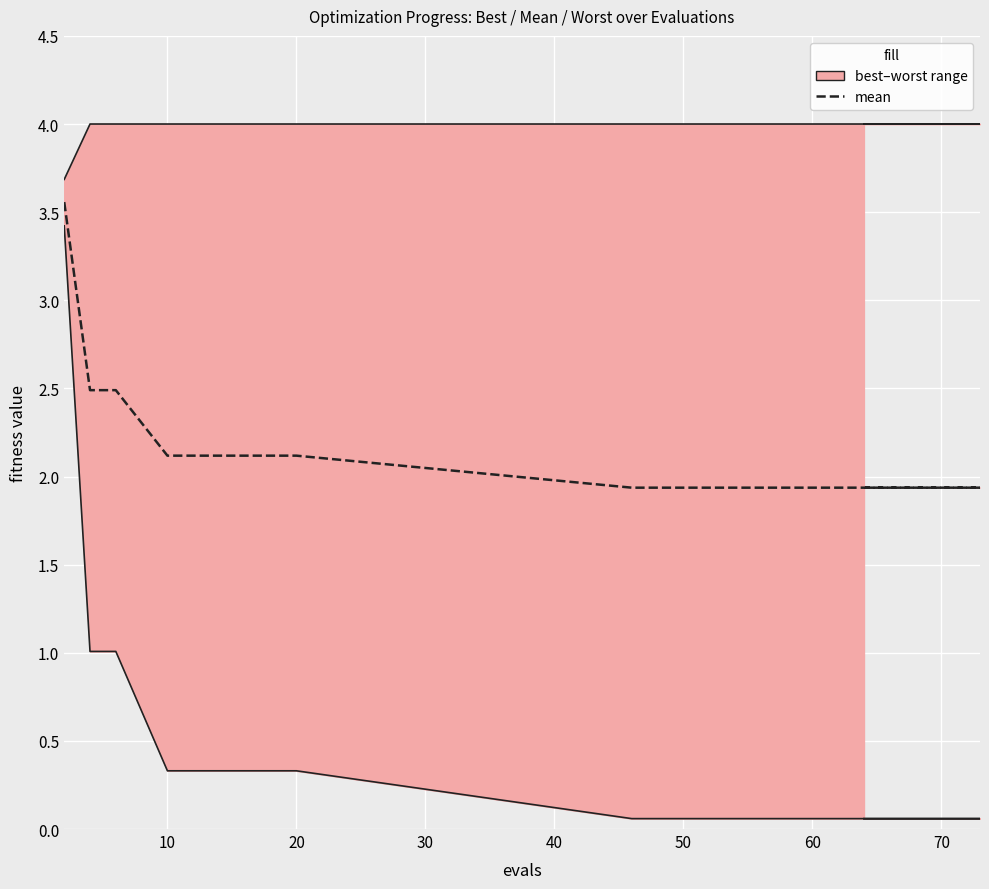

What is the average value?

2.1